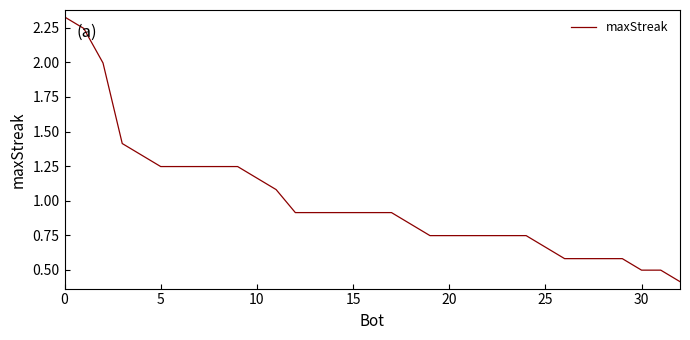

What is the difference between the maximum and minimum values?

1.9